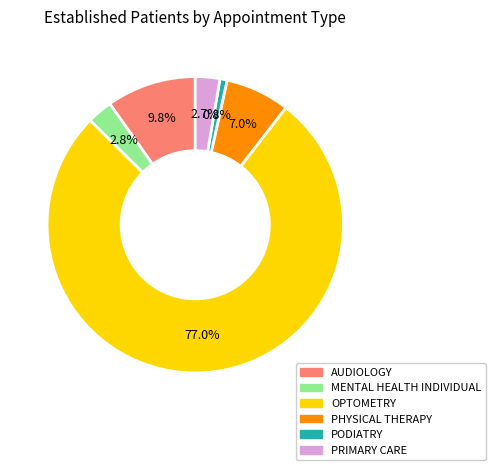

How many slices are in this pie chart?

6